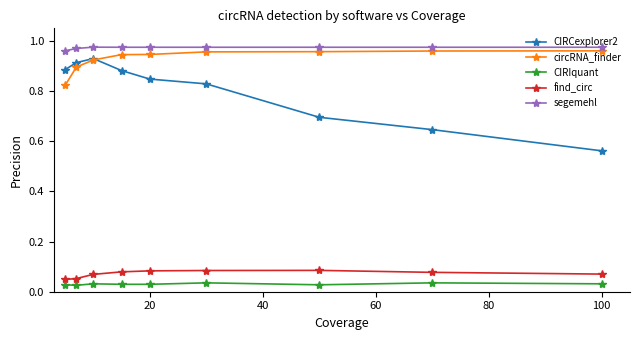

Which series has the largest total across all categories?

segemehl